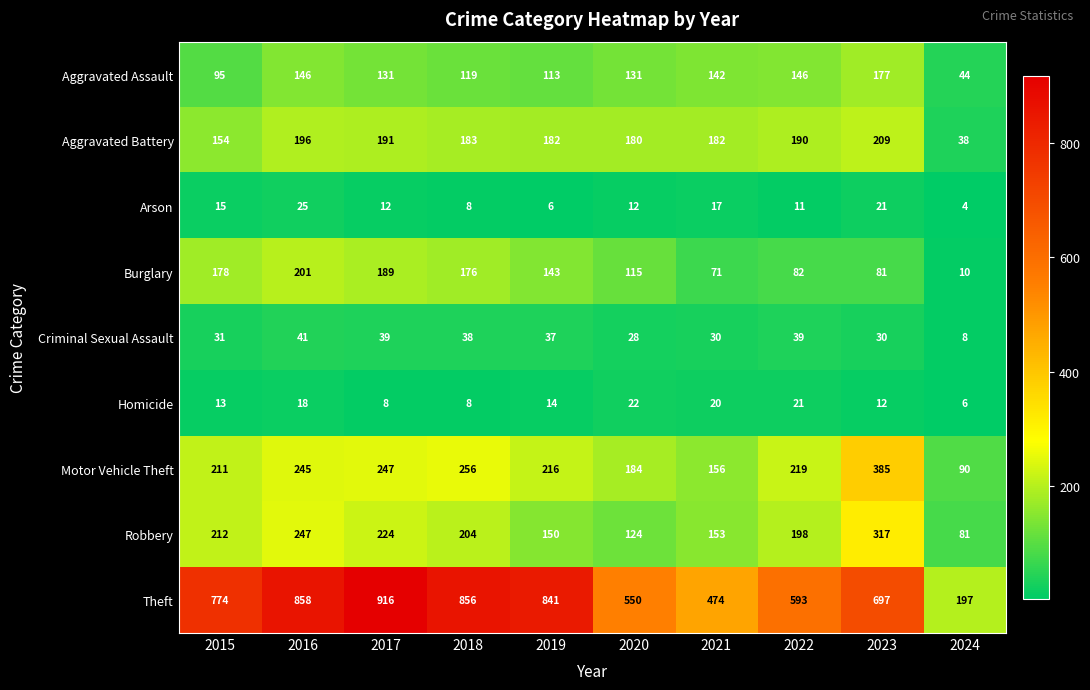

What is the difference between the second highest and second lowest values in the Theft series?

384